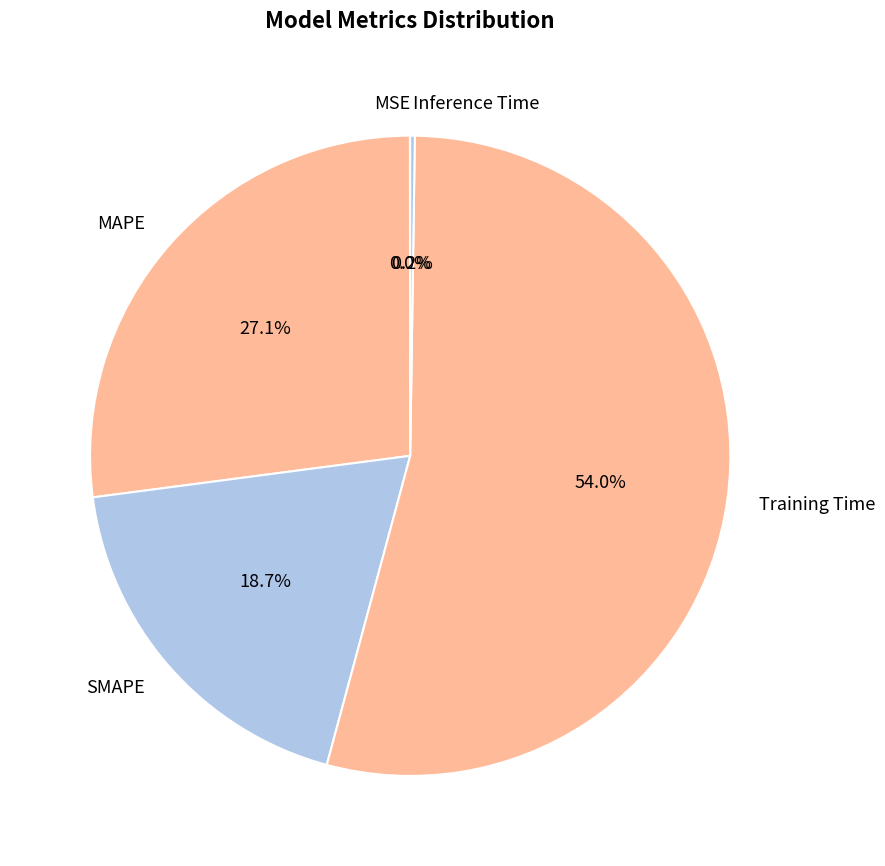

What is the majority slice?

Training Time